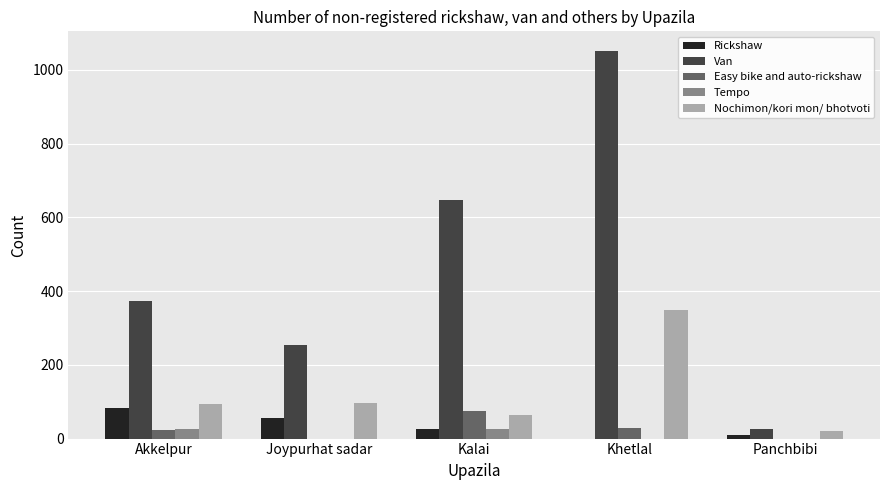

At which category is the sum across all series the highest?

Khetlal